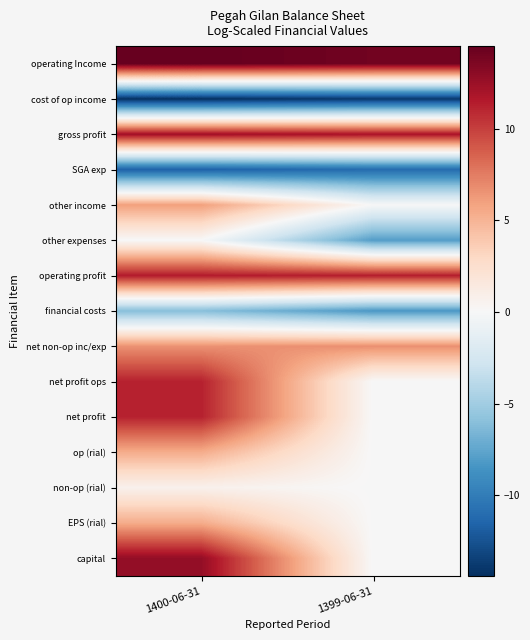

Which series has the largest total across all categories?

operating Income